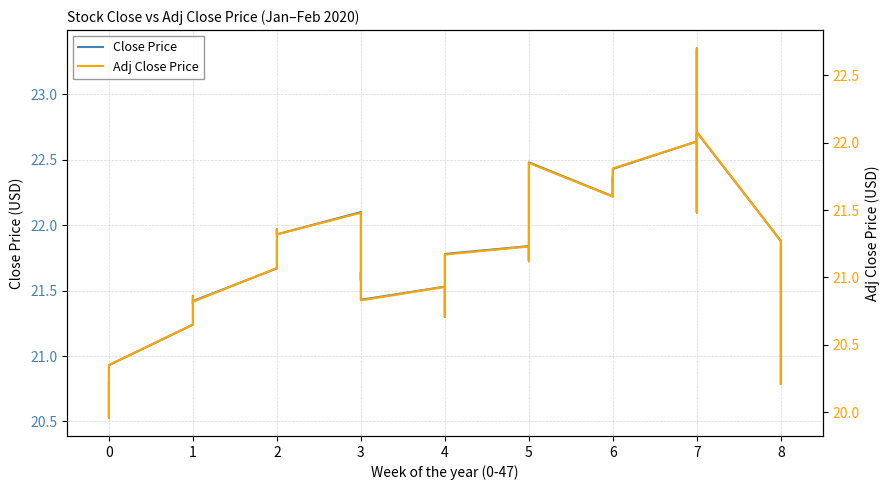

True or false: Adj Close Price and Close Price intersect in this chart.

False